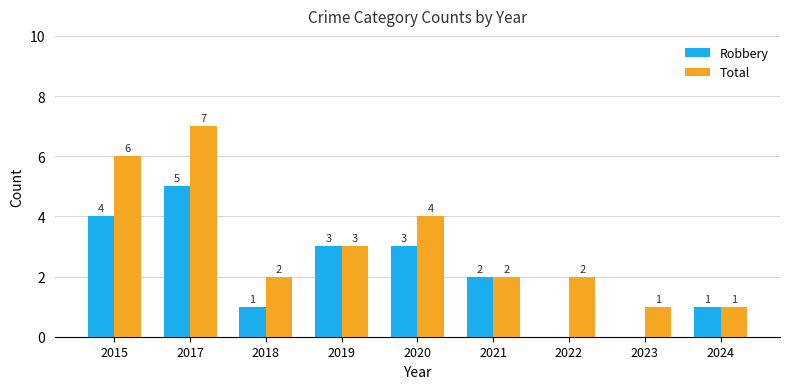

Reading left to right, what are all the values shown in this chart?

Robbery: 2015=4	2017=5	2018=1	2019=3	2020=3	2021=2	2022=0	2023=0	2024=1
Total: 2015=6	2017=7	2018=2	2019=3	2020=4	2021=2	2022=2	2023=1	2024=1